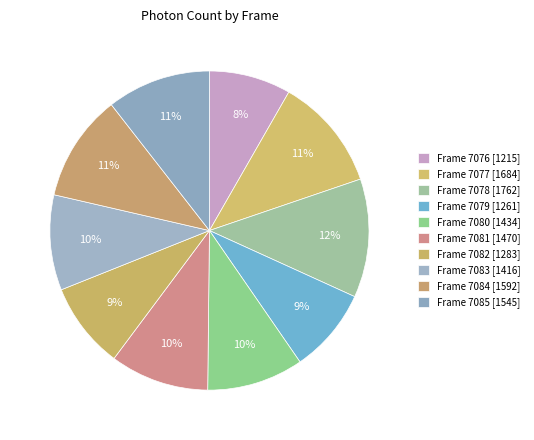

How many slices are in this pie chart?

10